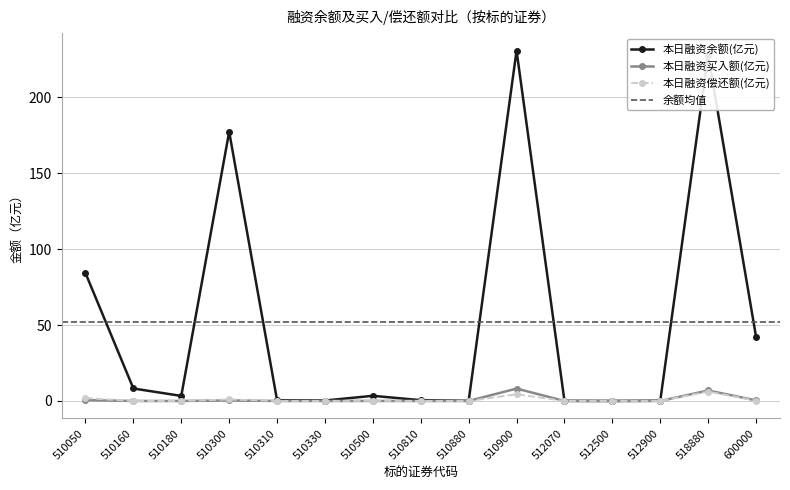

Between 518880 and 512070, which is larger?

518880